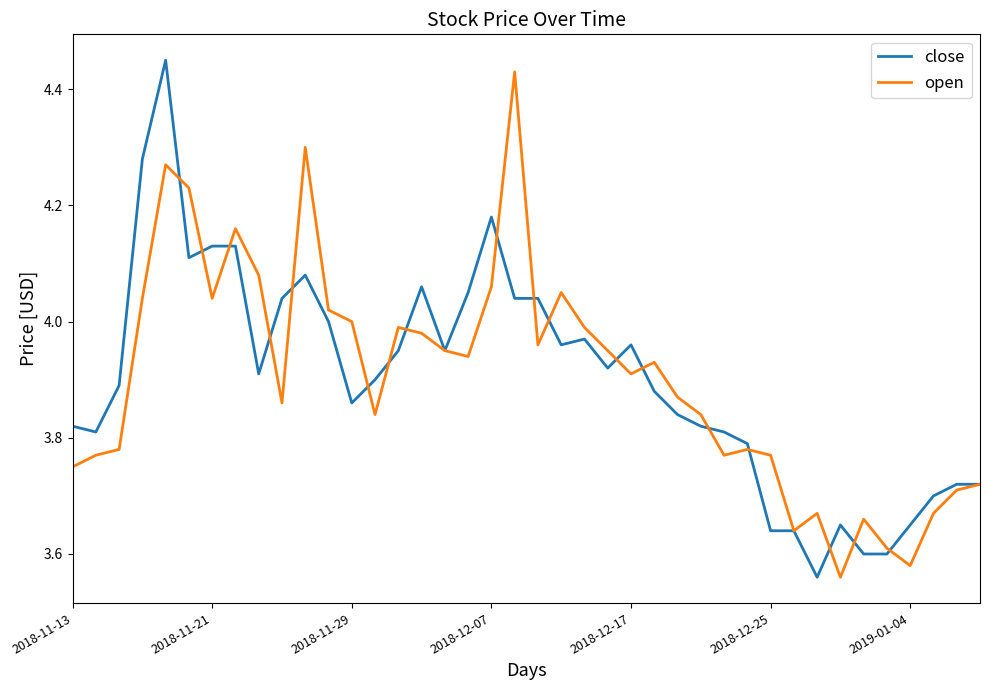

What is the maximum value shown in the chart?

4.5